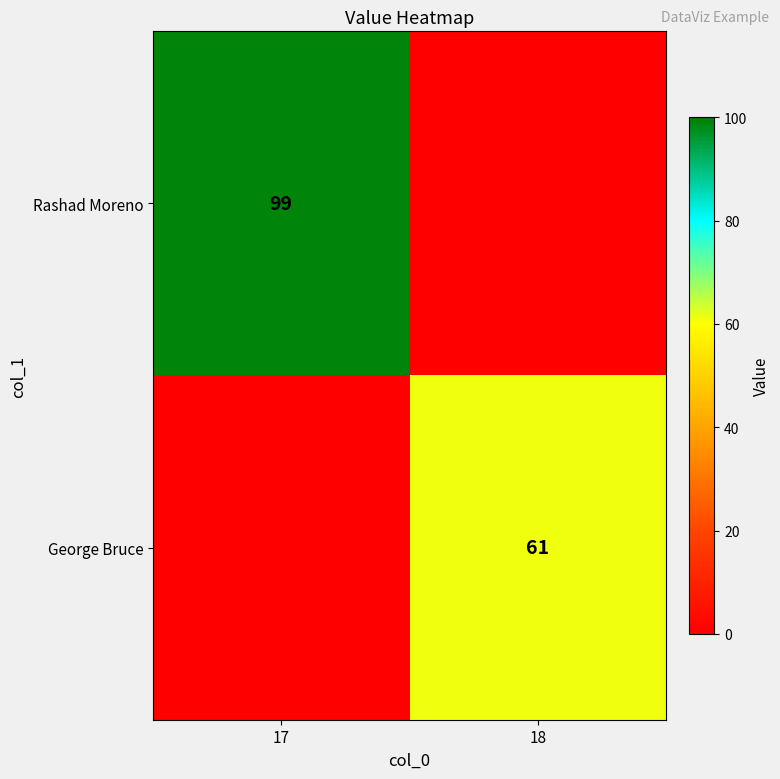

The Rashad Moreno series shows 169 at 17. True or false?

False